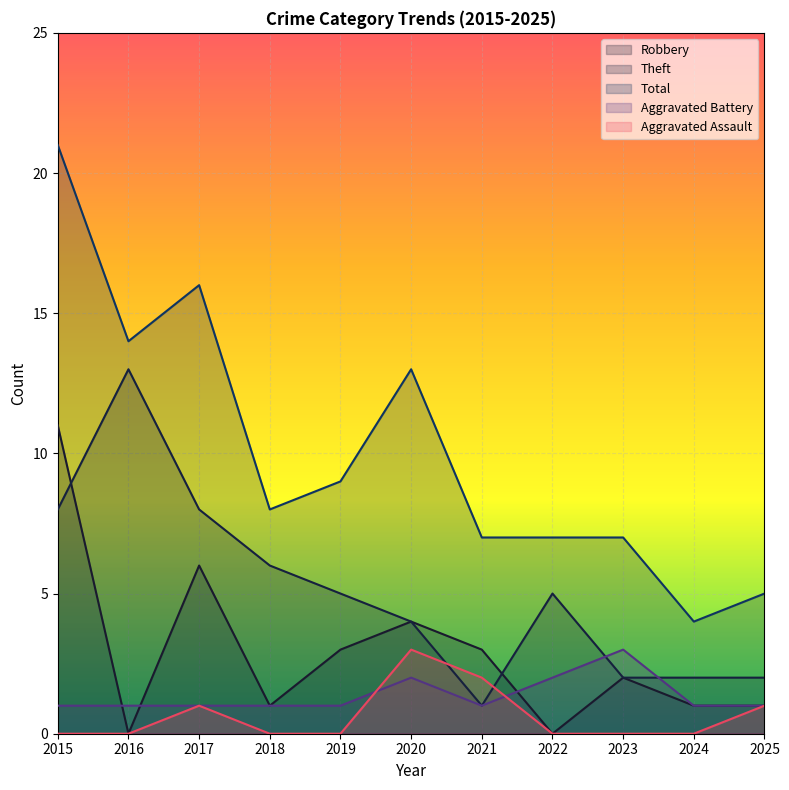

Reading right to left, what are all the values shown in this chart?

Robbery: 2025=1	2024=1	2023=2	2022=0	2021=3	2020=4	2019=3	2018=1	2017=6	2016=0	2015=11
Theft: 2025=2	2024=2	2023=2	2022=5	2021=1	2020=4	2019=5	2018=6	2017=8	2016=13	2015=8
Total: 2025=5	2024=4	2023=7	2022=7	2021=7	2020=13	2019=9	2018=8	2017=16	2016=14	2015=21
Aggravated Battery: 2025=1	2024=1	2023=3	2022=2	2021=1	2020=2	2019=1	2018=1	2017=1	2016=1	2015=1
Aggravated Assault: 2025=1	2024=0	2023=0	2022=0	2021=2	2020=3	2019=0	2018=0	2017=1	2016=0	2015=0